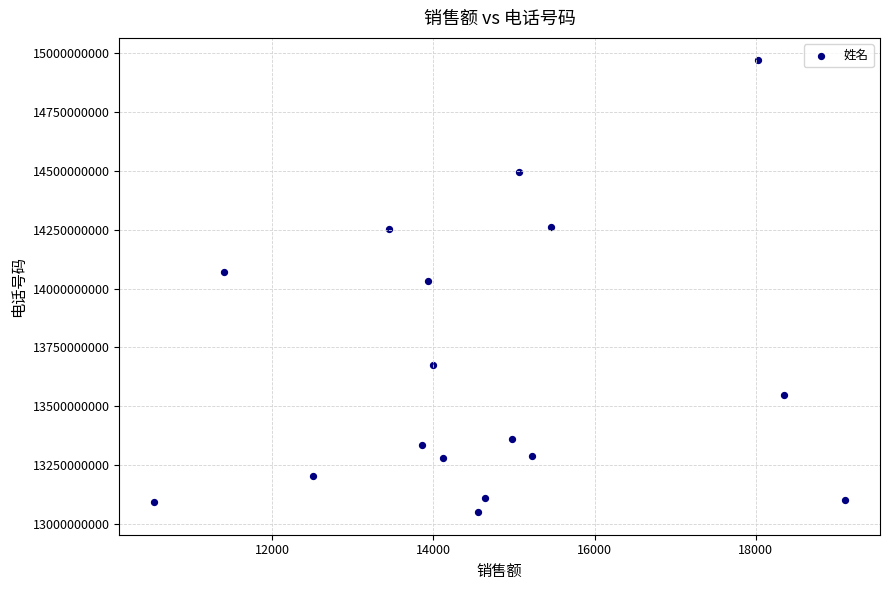

What is the range of Y values (max minus min)?

1919727814